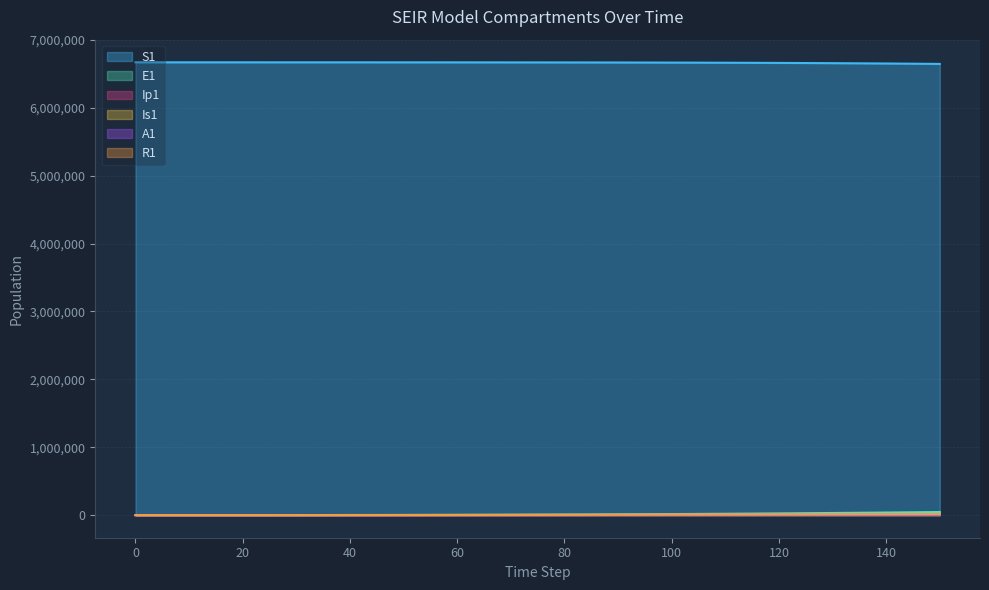

How many lines are shown in the chart?

6